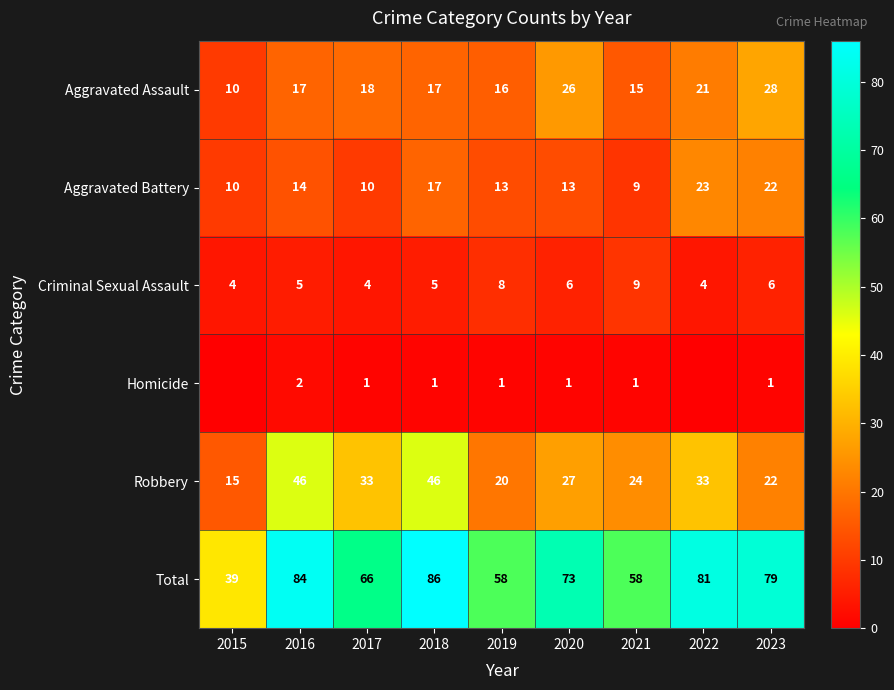

True or false: Aggravated Assault has a value of 8 at 2018.

False